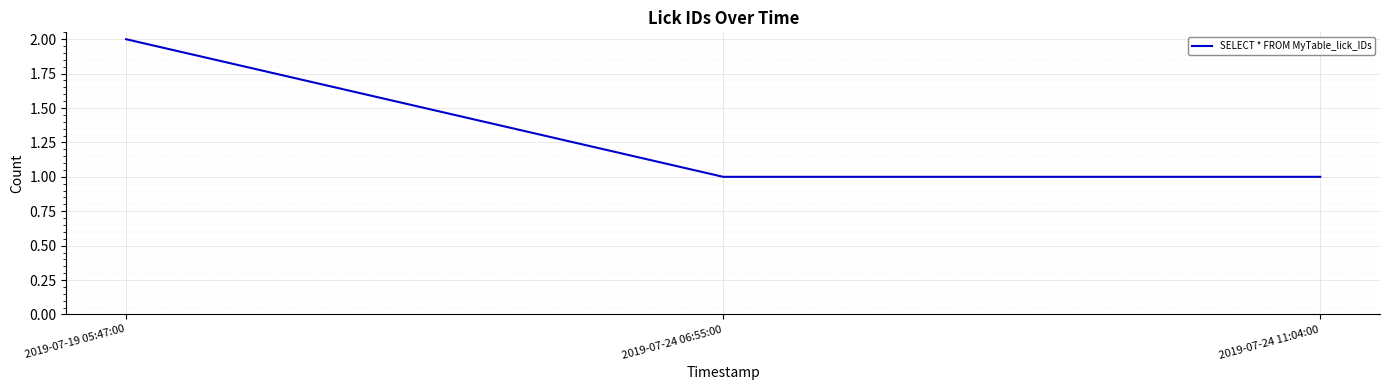

What is the difference between the values at 2019-07-24 06:55:00 and 2019-07-19 05:47:00?

1